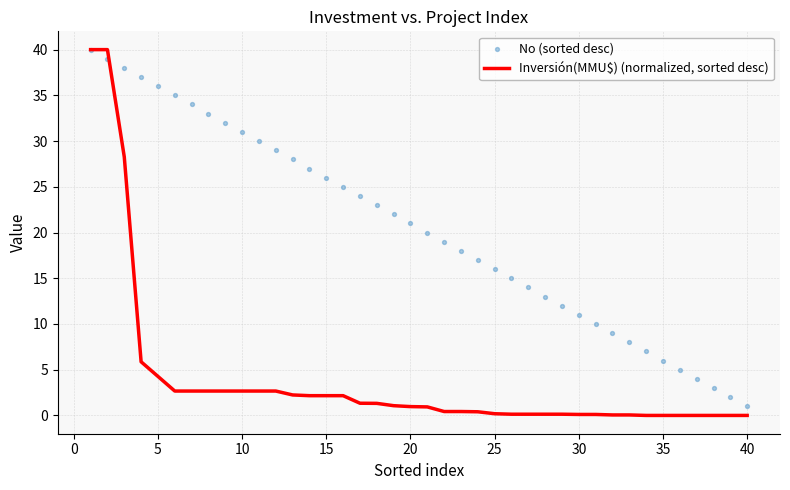

What are all the series names shown in the legend?

Inversión(MMU$) (normalized, sorted desc), No (sorted desc)